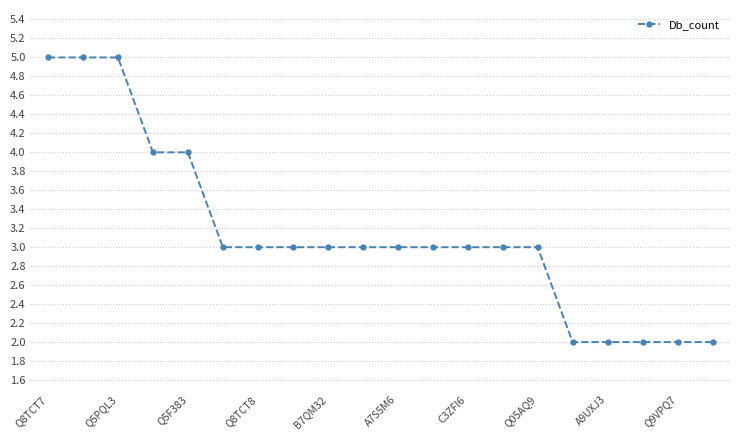

What is the smallest value displayed?

2